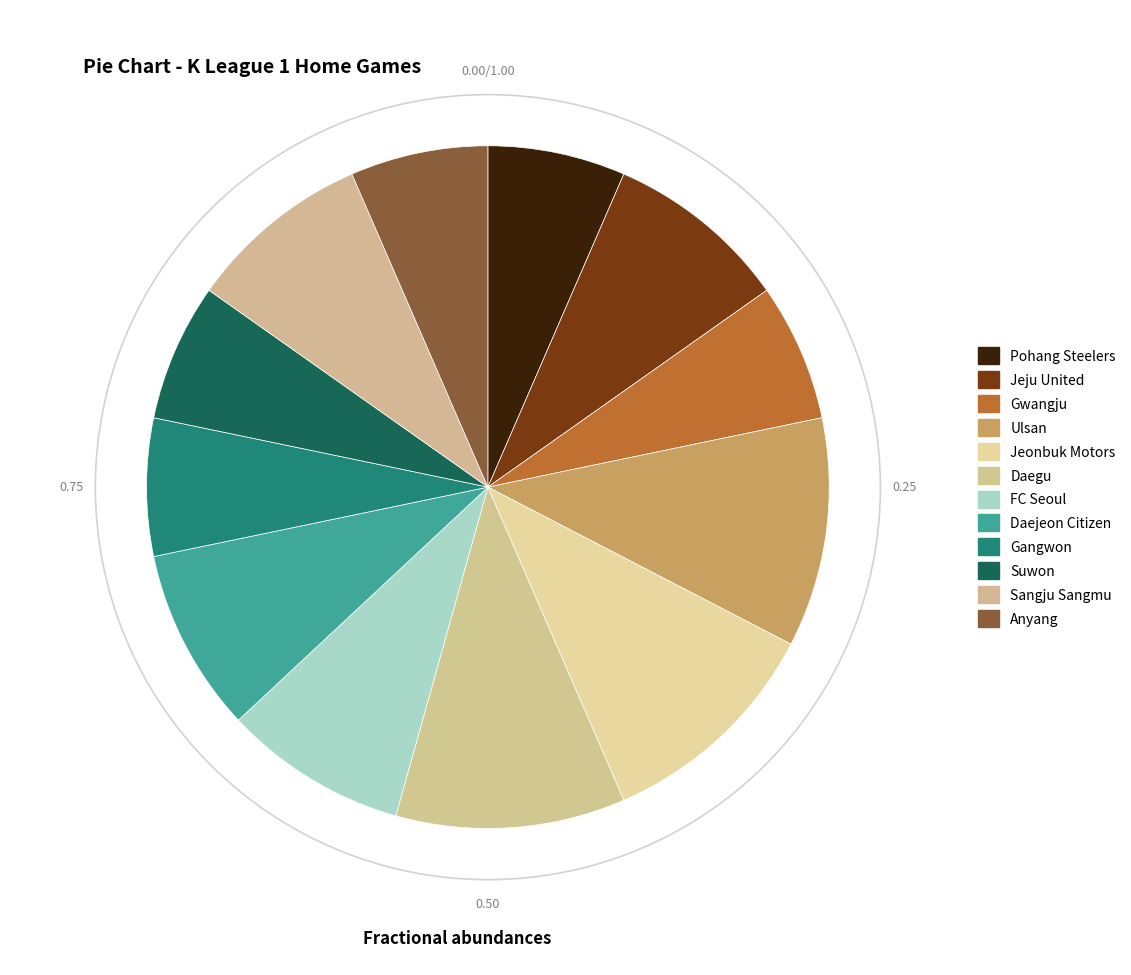

Rank the categories by value from highest to lowest.

Ulsan, Jeonbuk Motors, Daegu, Jeju United, FC Seoul, Daejeon Citizen, Sangju Sangmu, Pohang Steelers, Gwangju, Gangwon, Suwon, Anyang